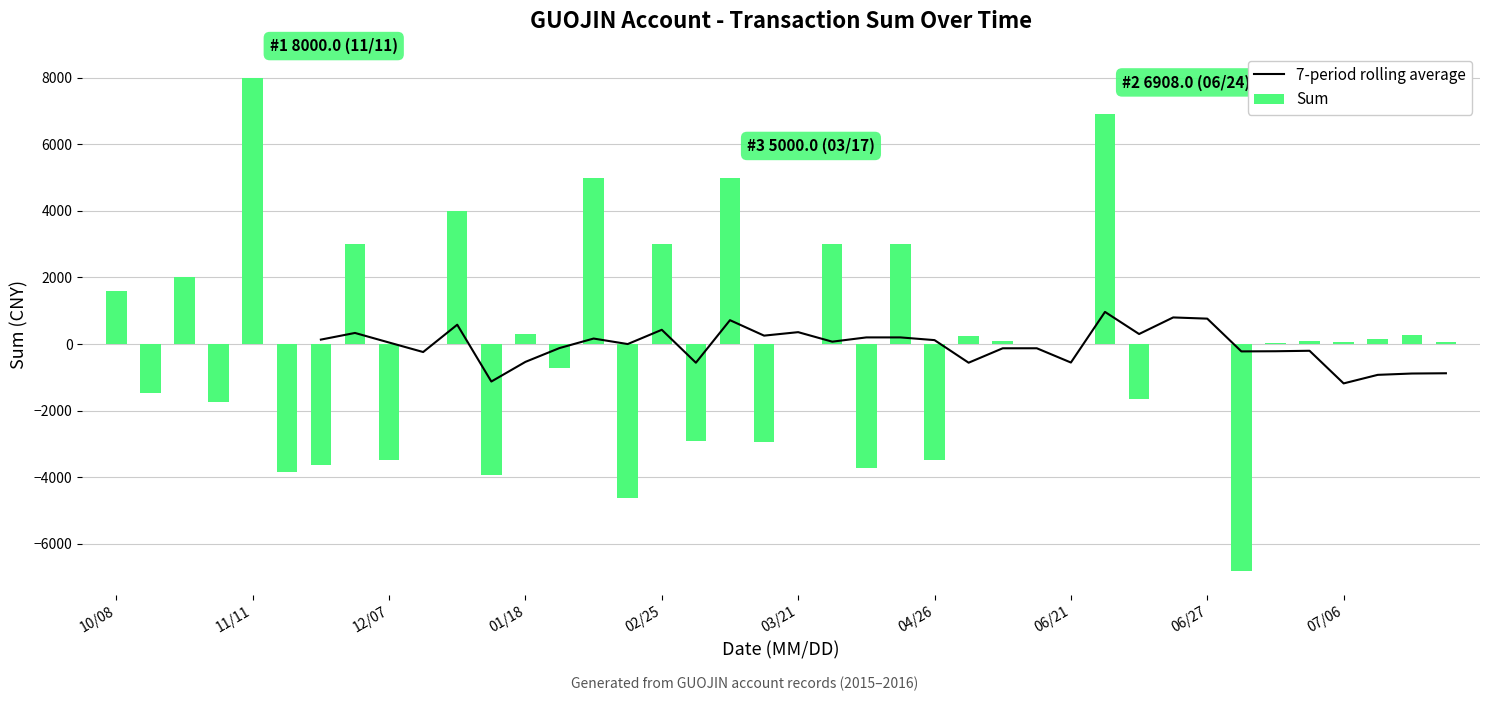

What is the sum of all Sum values?

821.0